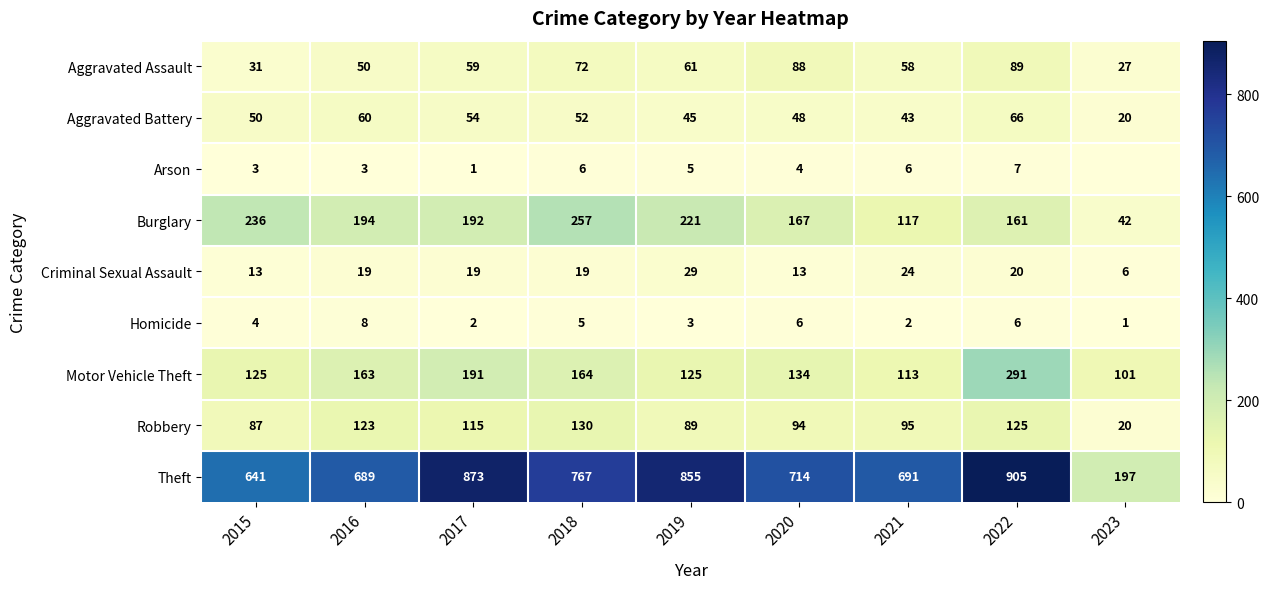

Read the Burglary value at 2017, to the nearest 10.

190